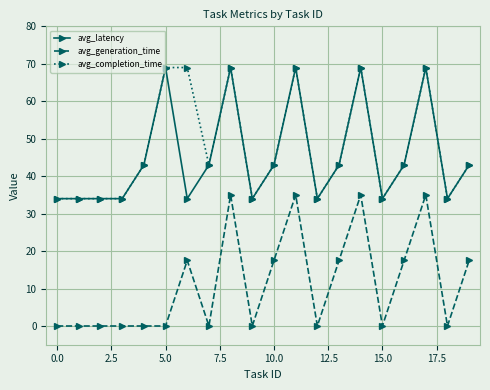

At how many categories does at least one series exceed 37?

12